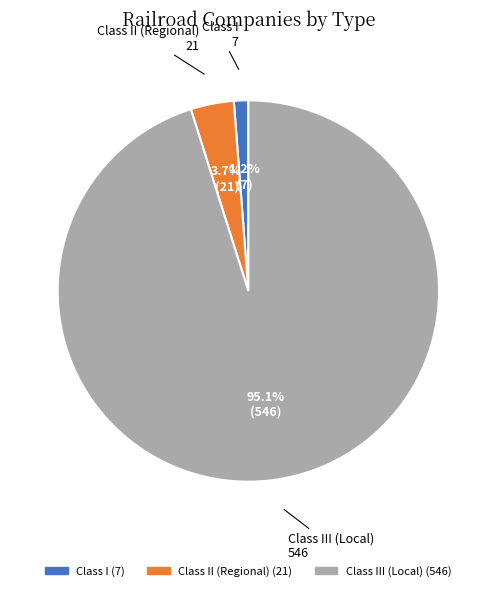

Does any single category account for the majority?

Yes